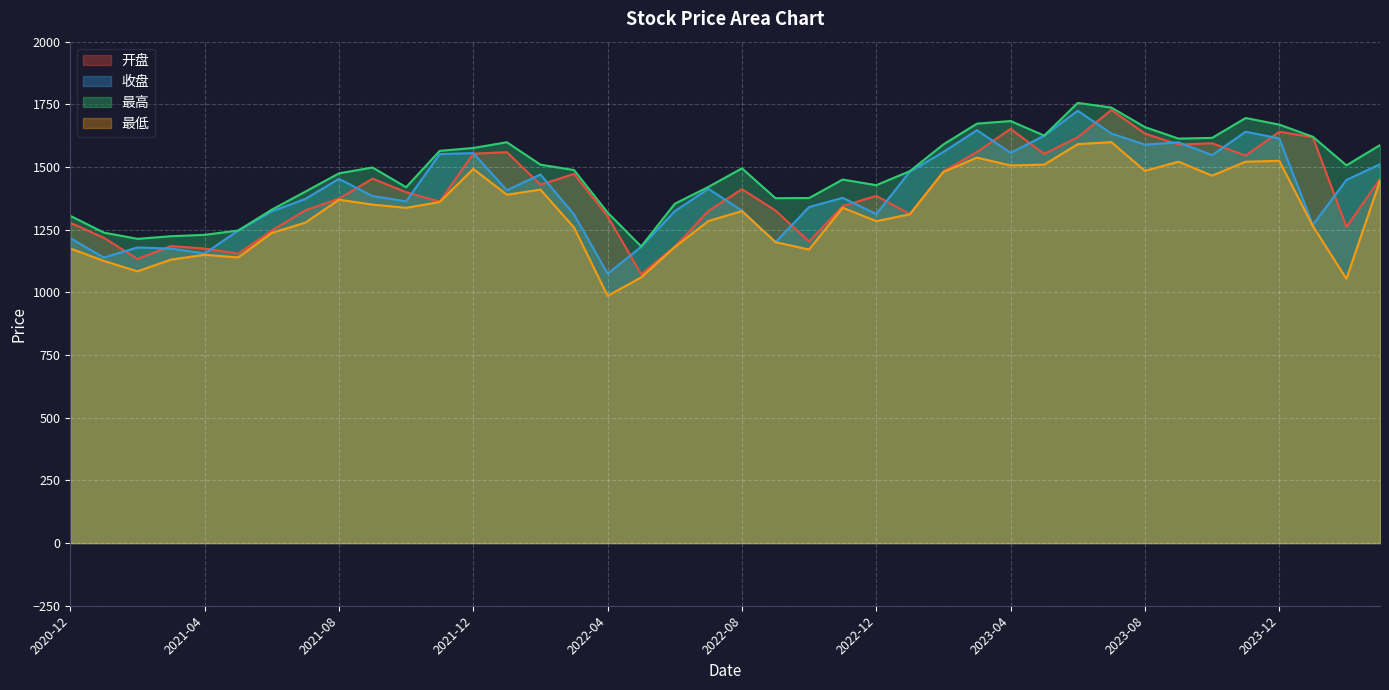

What position from the left is 2022-09?

22